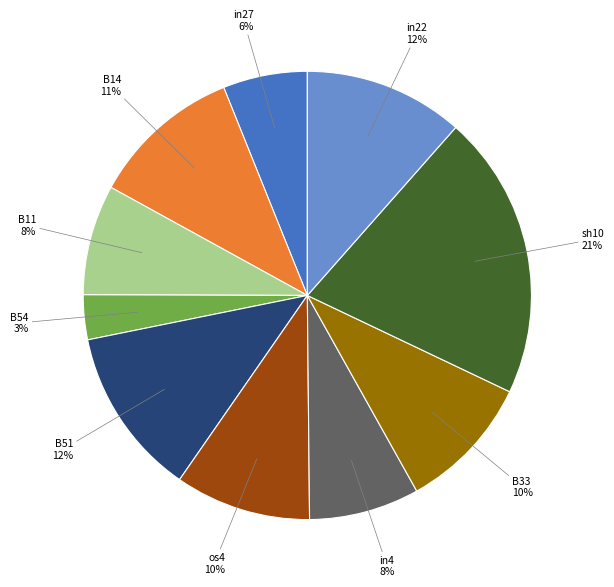

Is it true that sh10 is 21% of the pie?

True